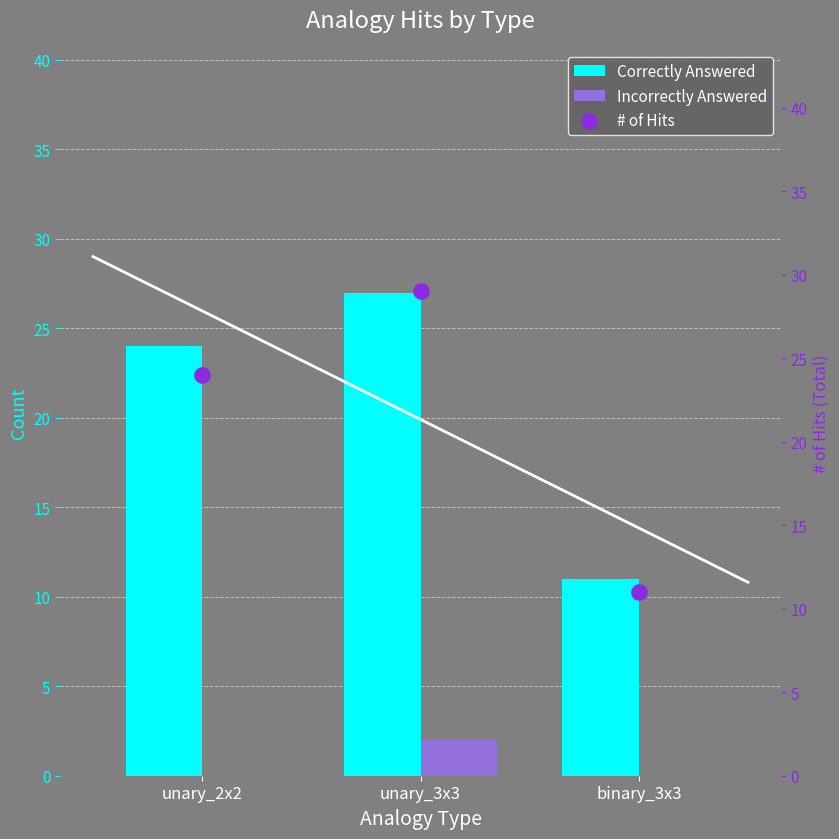

Which series has the largest total across all categories?

# of Hits